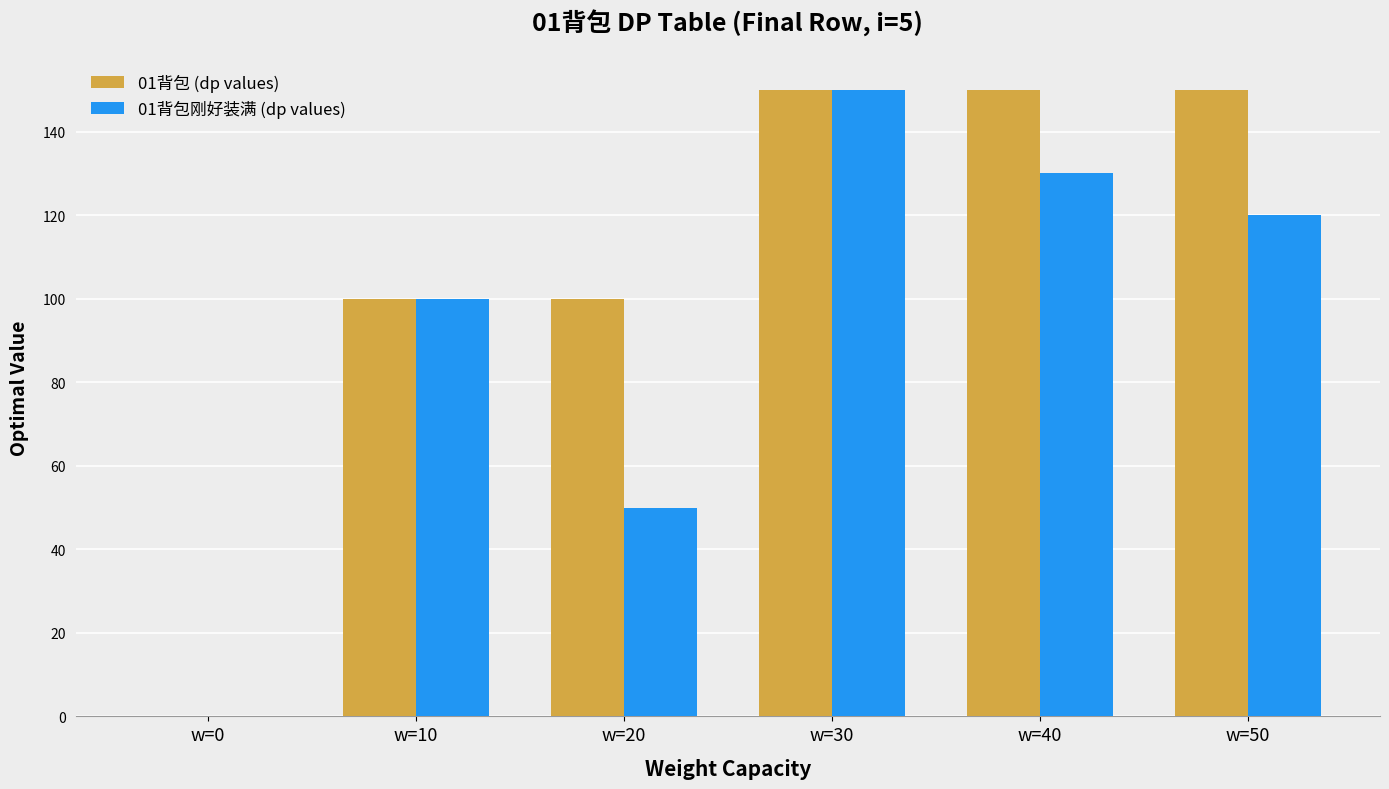

Are the bars horizontal?

No